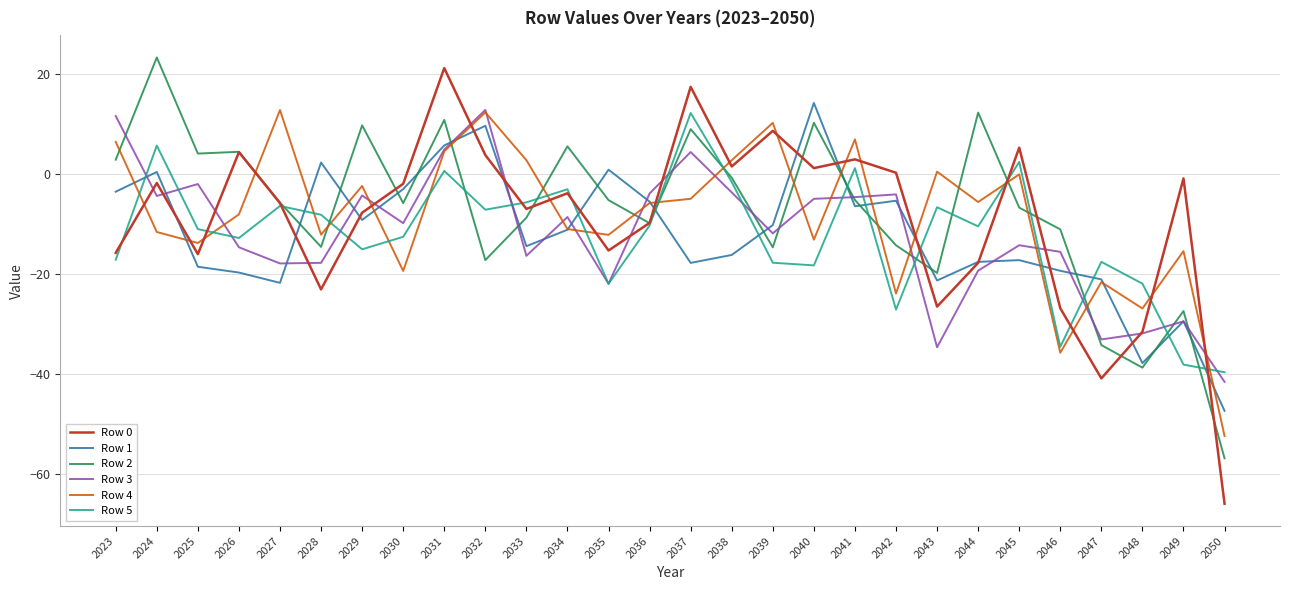

Is it true that Row 5 equals -21.9 at 2048?

True